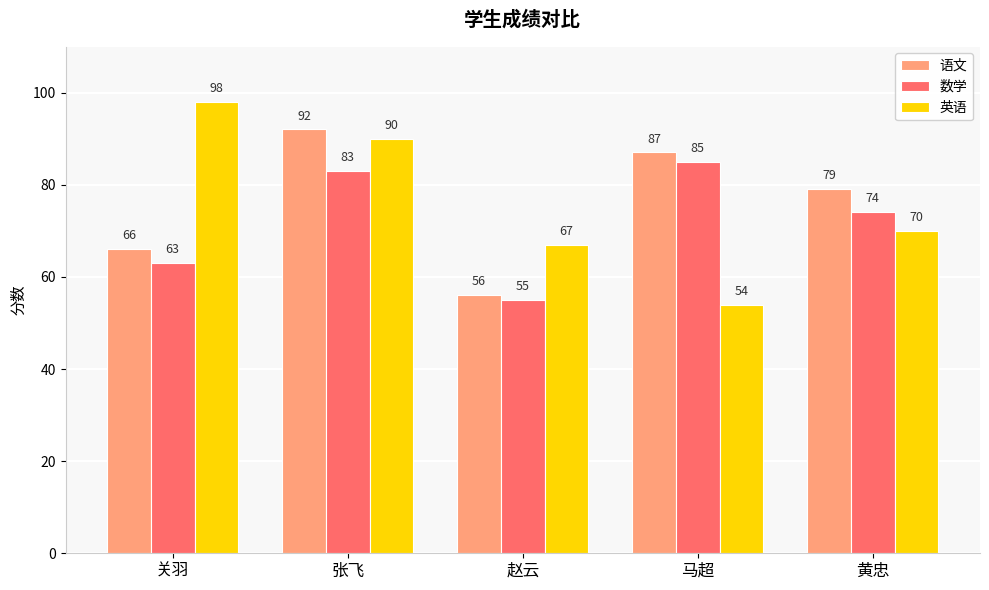

Which series has the largest range (max minus min)?

英语